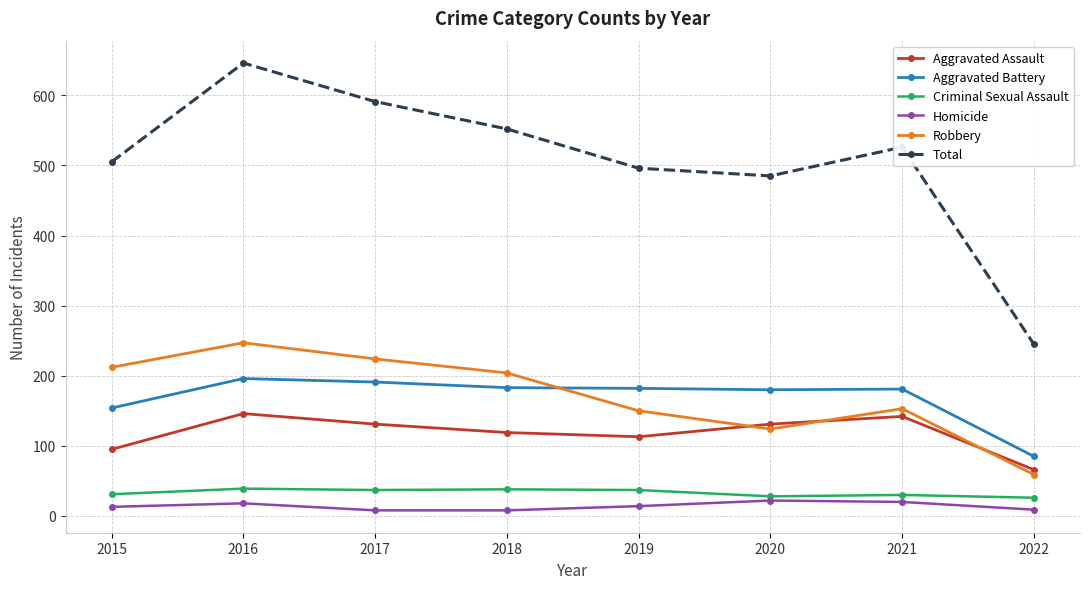

What is the spread (max minus min) of values at 2019?

482